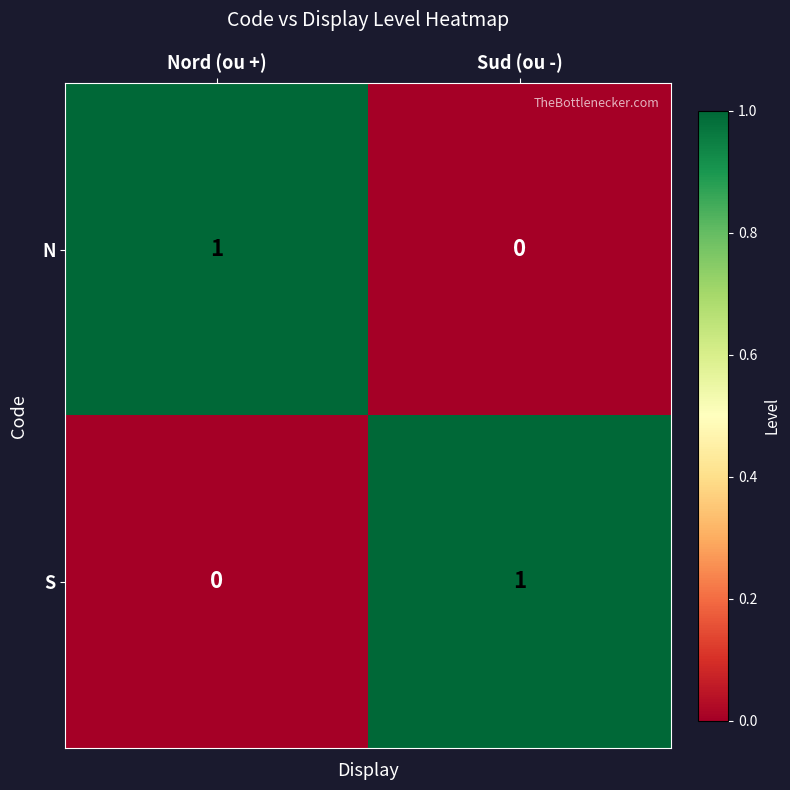

Reading left to right, what are all the values shown in this chart?

N: Nord (ou +)=1	Sud (ou -)=0
S: Nord (ou +)=0	Sud (ou -)=1